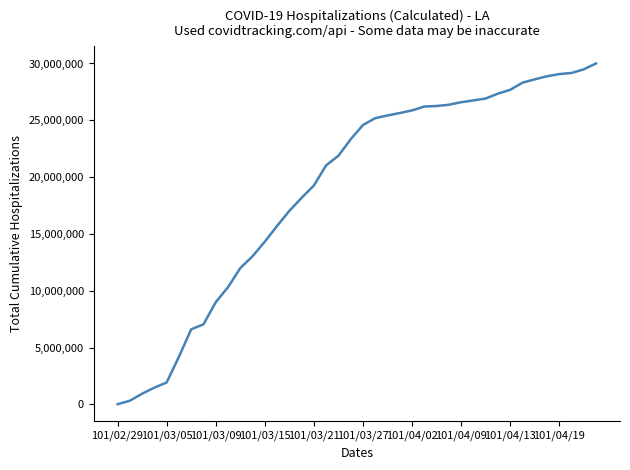

What is the greatest value displayed?

30004530